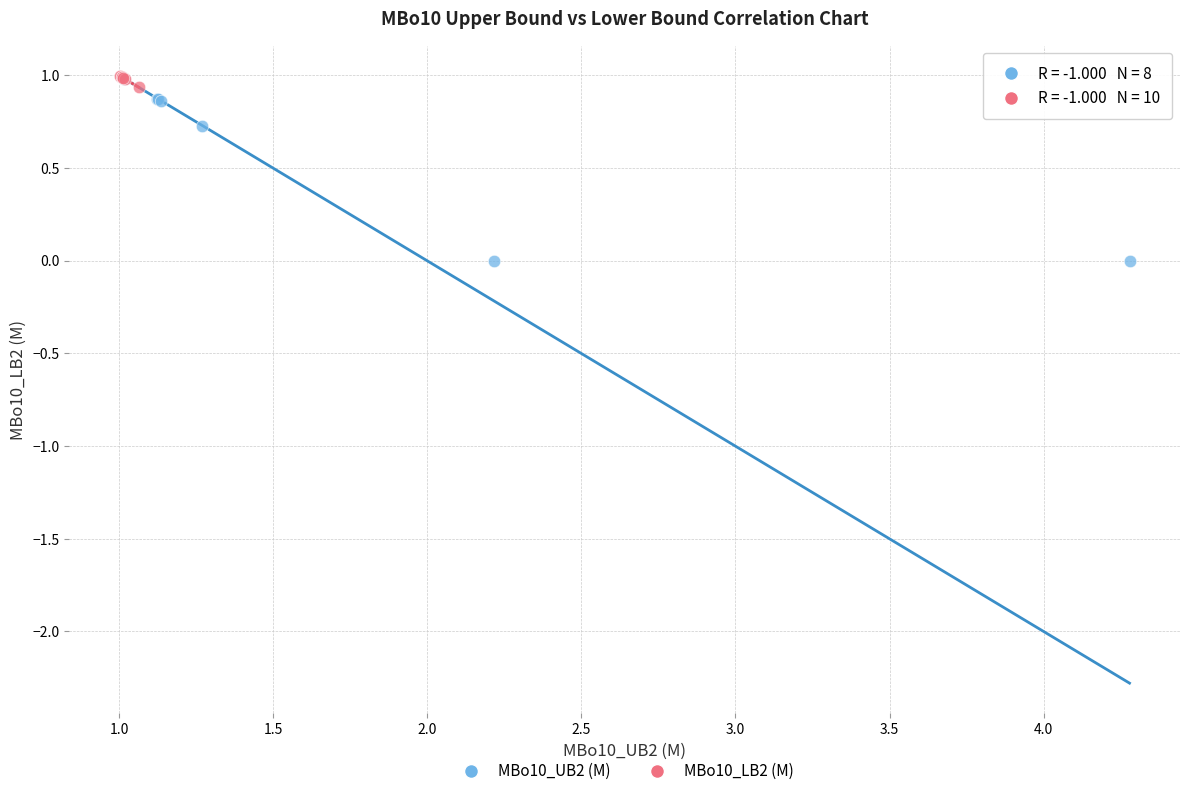

Which series contains the lowest Y value?

MBo10_UB2 (M)